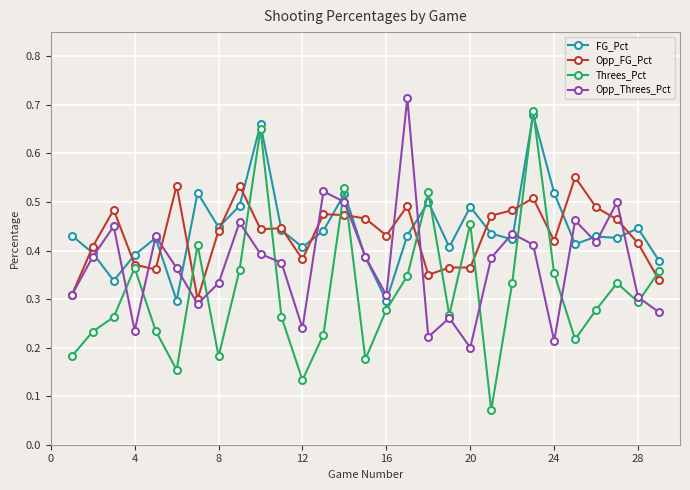

At how many categories does at least one series exceed 0?

29